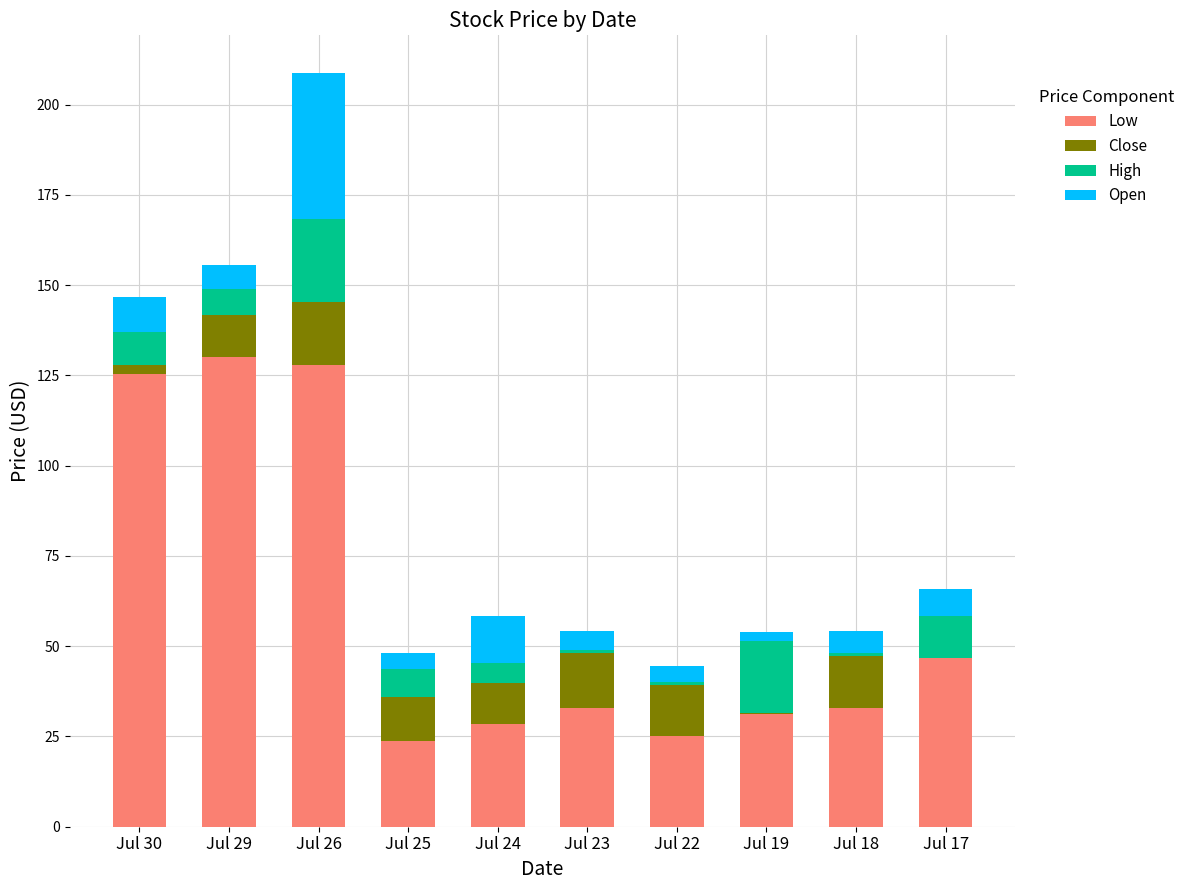

The Low series shows 8.8 at Jul 24. True or false?

False